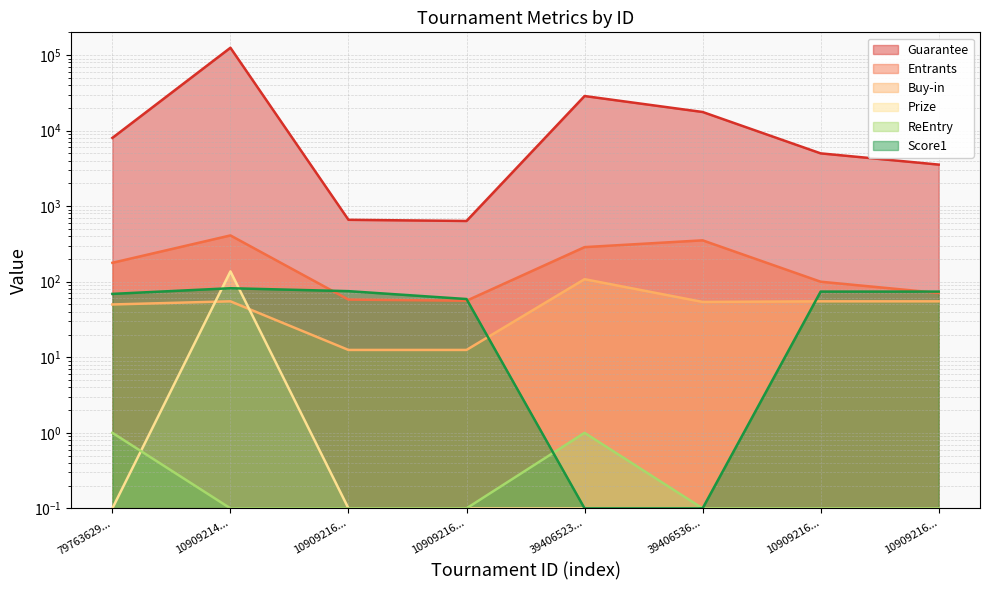

At which category does Entrants reach its first local peak?

10909214...